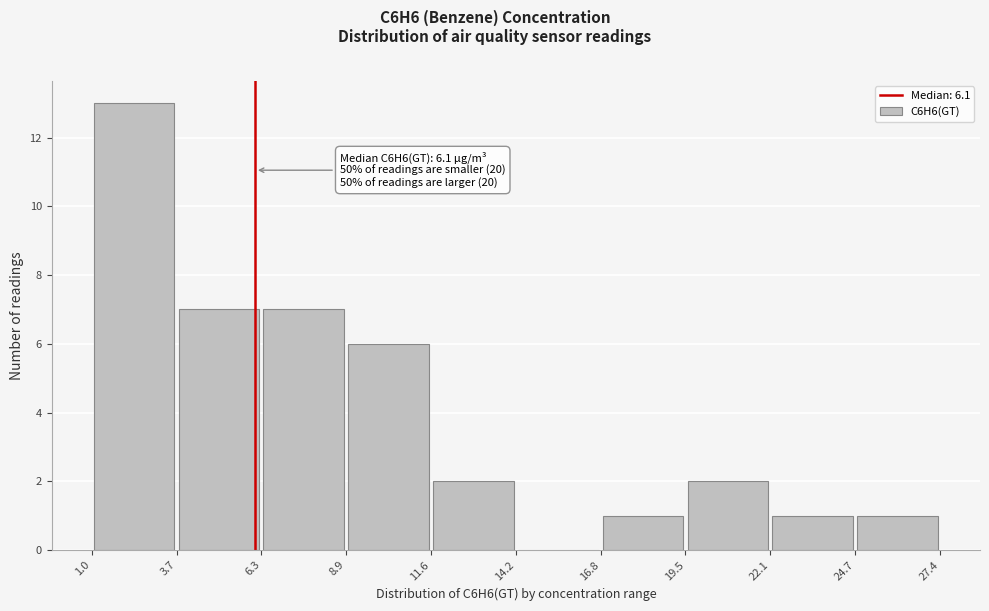

Which range on the x-axis has the tallest bar?

1.0 to 3.7